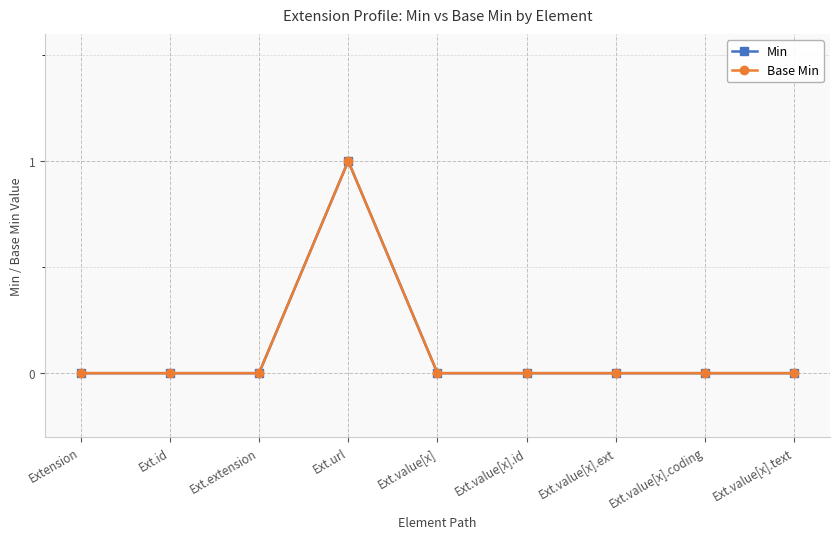

Where is the first local maximum for Base Min?

Ext.url